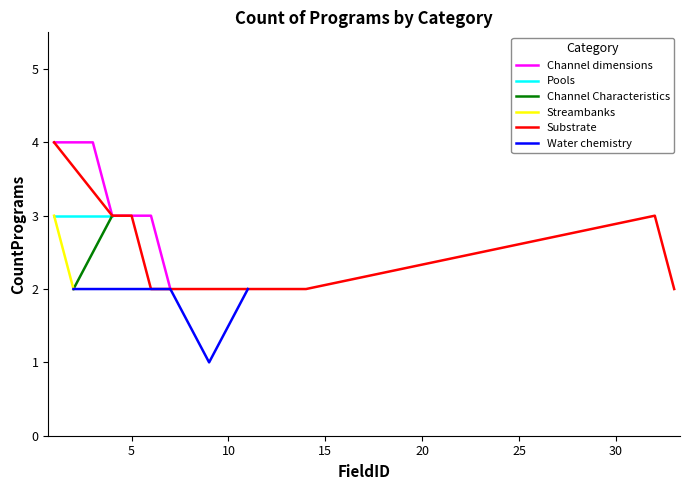

What is the highest value of the Channel dimensions series?

4